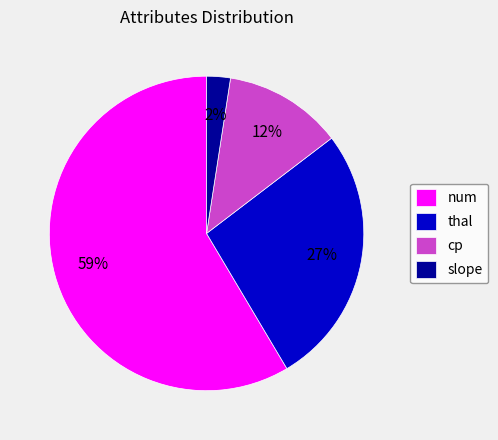

To the nearest percent, what is the average slice percentage?

25%